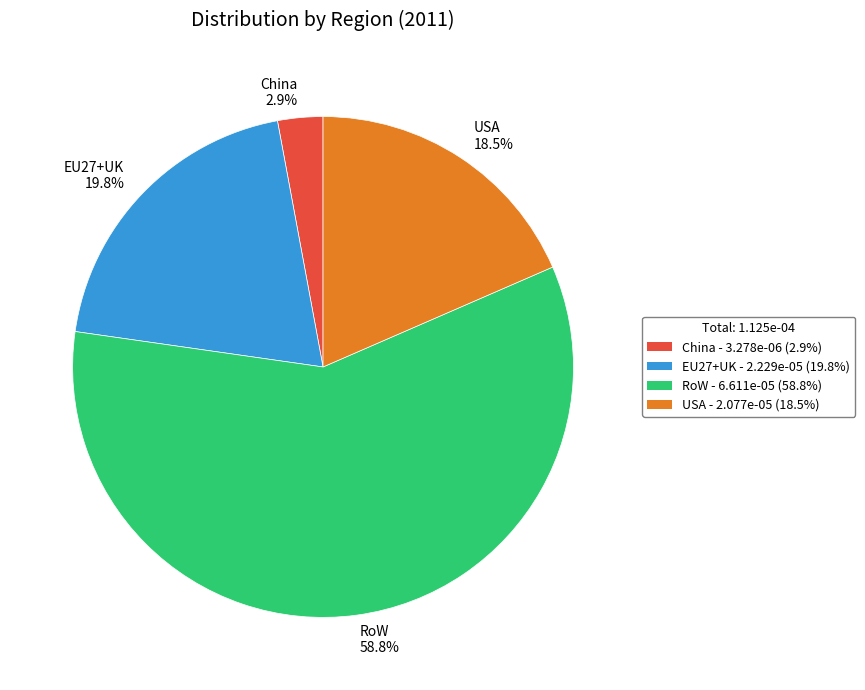

What percentage is the EU27+UK slice, to the nearest percent?

20%